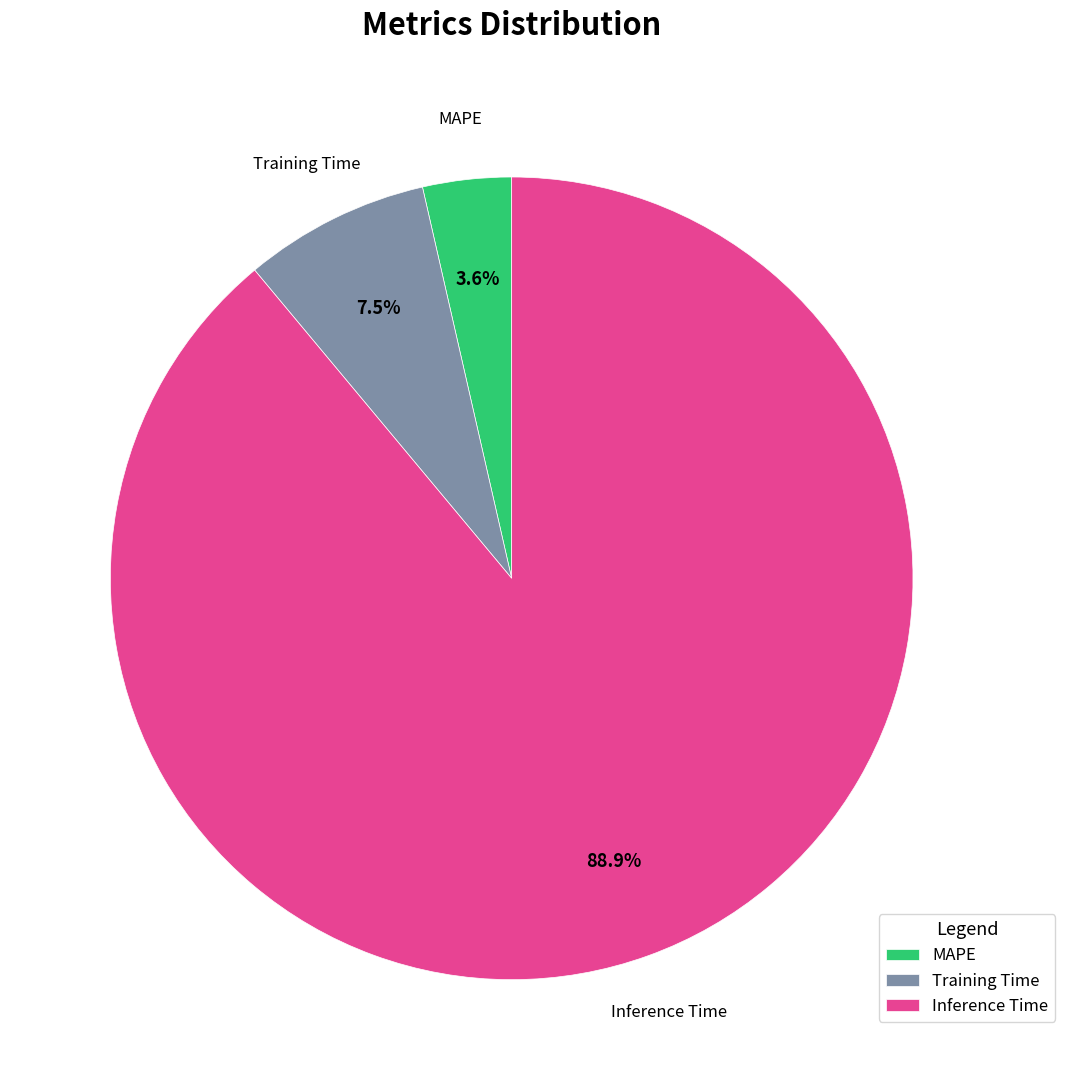

Which slice is the largest?

Inference Time